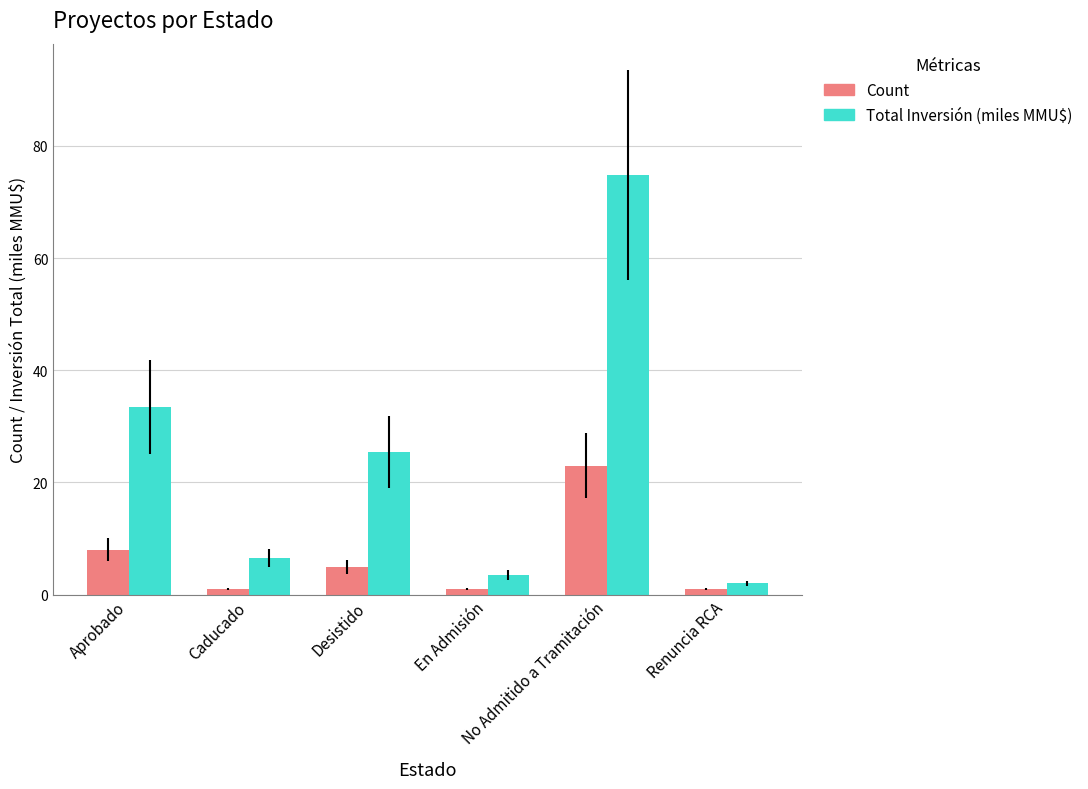

What is the difference between the highest and lowest values at Renuncia RCA?

1.0